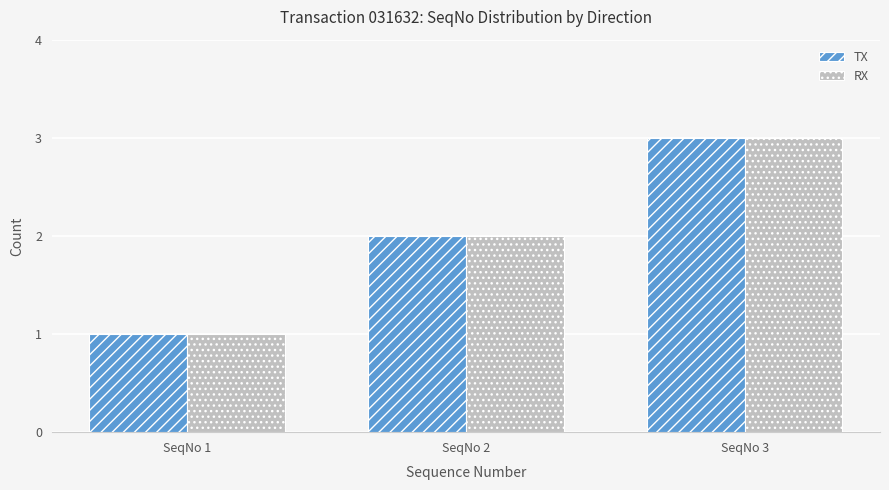

At which label does TX reach its peak?

SeqNo 3